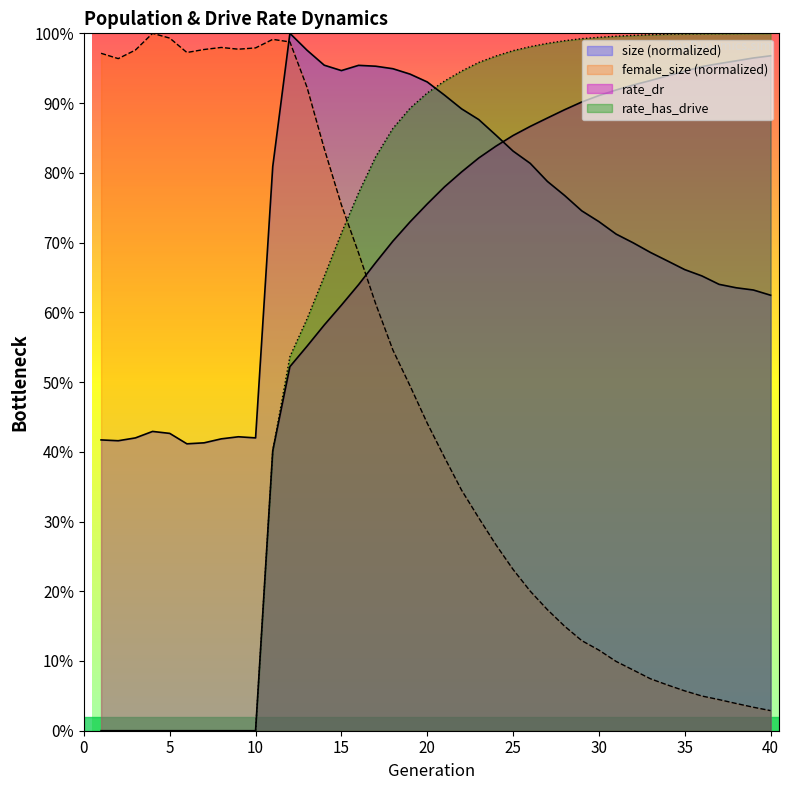

Reading left to right, transcribe all the data shown in this chart.

size: 0.4	0.4	0.4	0.4	0.4	0.4	0.4	0.4	0.4	0.4	0.8	1.0	1.0	1.0	0.9	1.0	1.0	0.9	0.9	0.9	0.9	0.9	0.9	0.9	0.8	0.8	0.8	0.8	0.7	0.7	0.7	0.7	0.7	0.7	0.7	0.7	0.6	0.6	0.6	0.6
female_size: 1.0	1.0	1.0	1.0	1.0	1.0	1.0	1.0	1.0	1.0	1.0	1.0	0.9	0.8	0.8	0.7	0.6	0.5	0.5	0.4	0.4	0.3	0.3	0.3	0.2	0.2	0.2	0.1	0.1	0.1	0.1	0.1	0.1	0.1	0.1	0.0	0.0	0.0	0.0	0.0
rate_dr: 0.0	0.0	0.0	0.0	0.0	0.0	0.0	0.0	0.0	0.0	0.4	0.5	0.6	0.6	0.6	0.6	0.7	0.7	0.7	0.8	0.8	0.8	0.8	0.8	0.9	0.9	0.9	0.9	0.9	0.9	0.9	0.9	0.9	0.9	0.9	1.0	1.0	1.0	1.0	1.0
rate_has_drive: 0.0	0.0	0.0	0.0	0.0	0.0	0.0	0.0	0.0	0.0	0.4	0.5	0.6	0.7	0.7	0.8	0.8	0.9	0.9	0.9	0.9	0.9	1.0	1.0	1.0	1.0	1.0	1.0	1.0	1.0	1.0	1.0	1.0	1.0	1.0	1.0	1.0	1.0	1.0	1.0